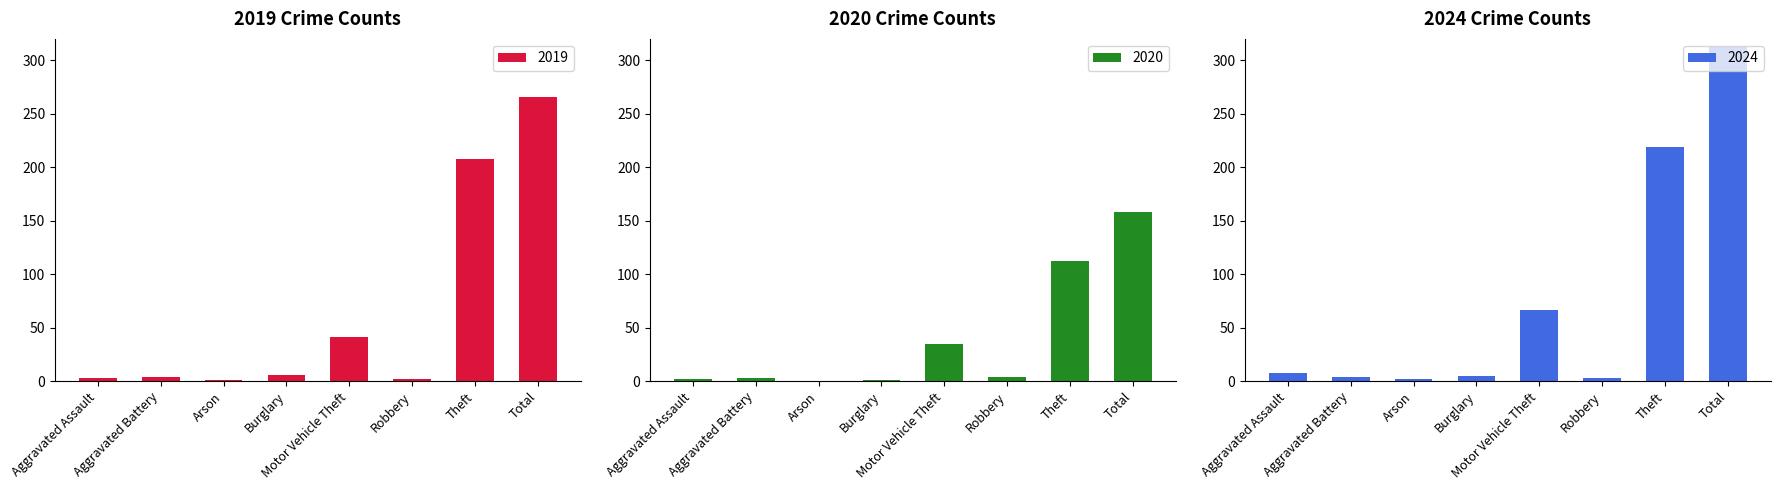

Rank the series at Arson from lowest to highest value.

2020, 2019, 2024